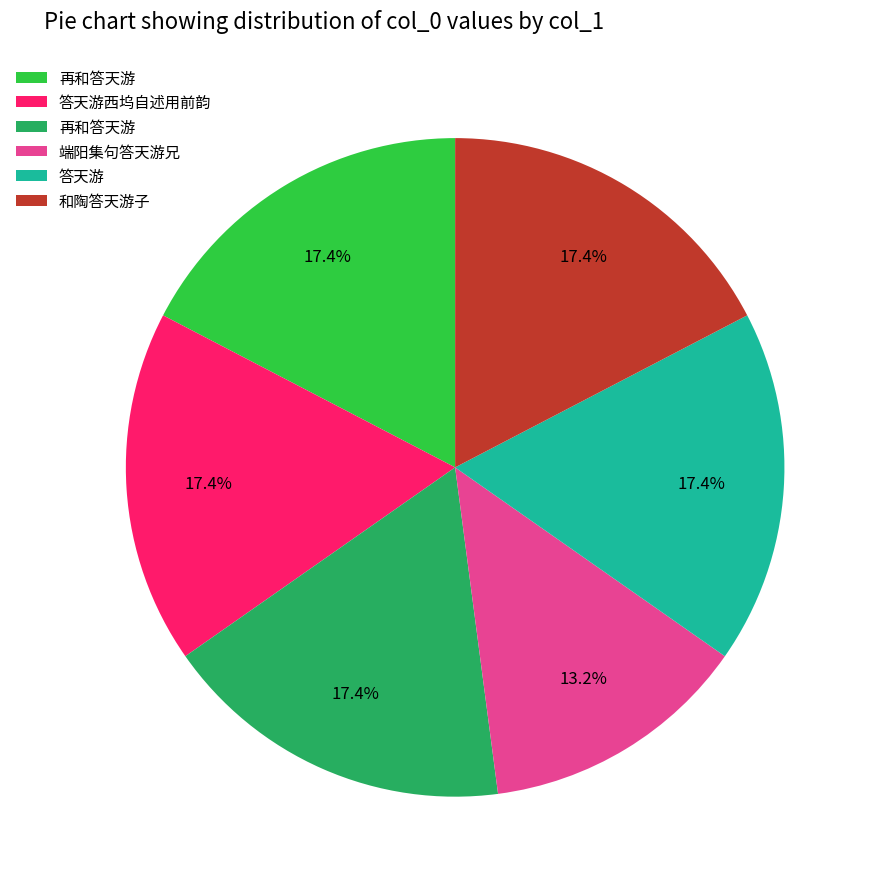

Does any single category account for the majority?

No